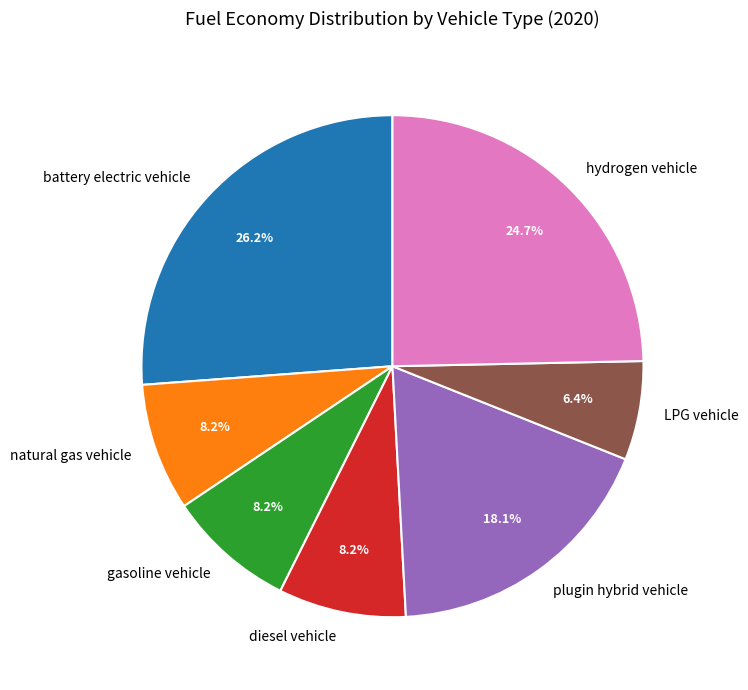

Do hydrogen vehicle and LPG vehicle together represent more than half of the pie?

No